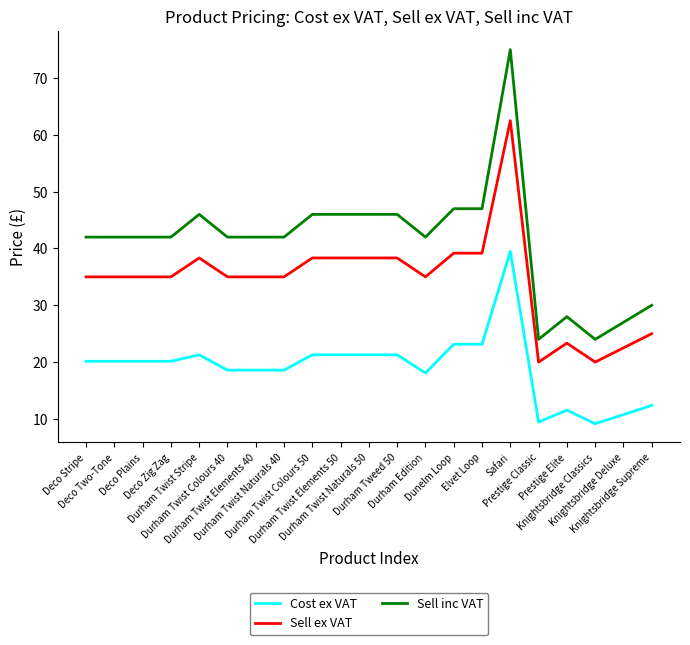

Count the number of categories in the chart.

21